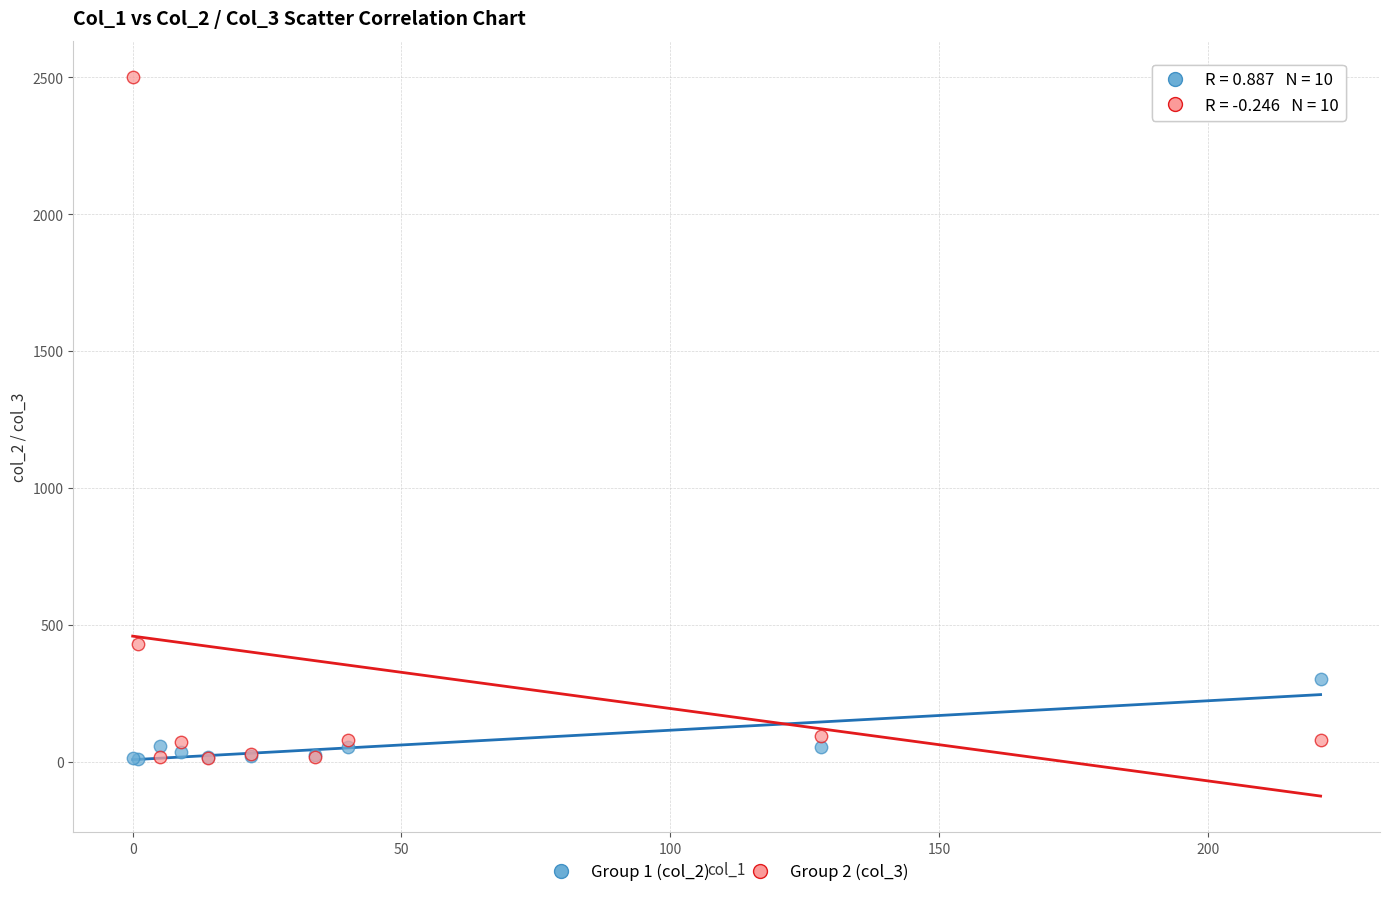

Across all series, what Y value is closest to 1255?

428